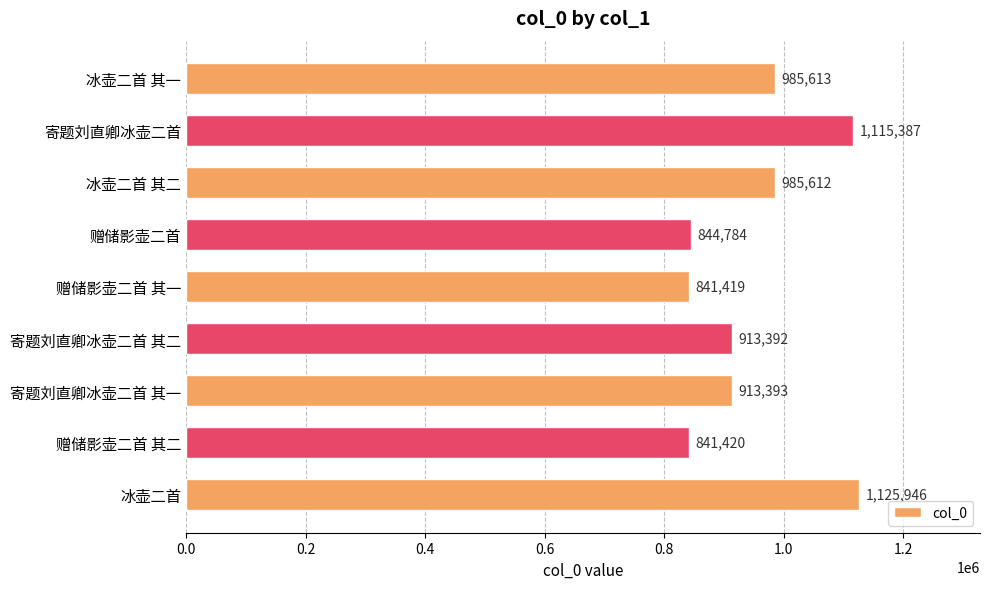

Does the chart contain any negative values?

No